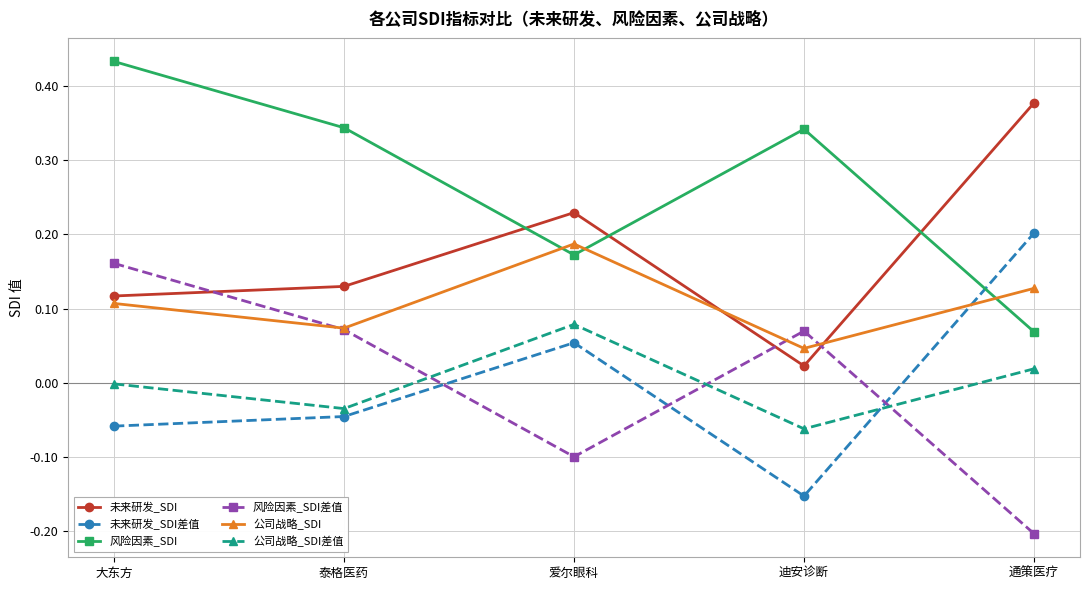

List the series in order of their peak value, lowest first.

公司战略_SDI差值, 风险因素_SDI差值, 公司战略_SDI, 未来研发_SDI差值, 未来研发_SDI, 风险因素_SDI